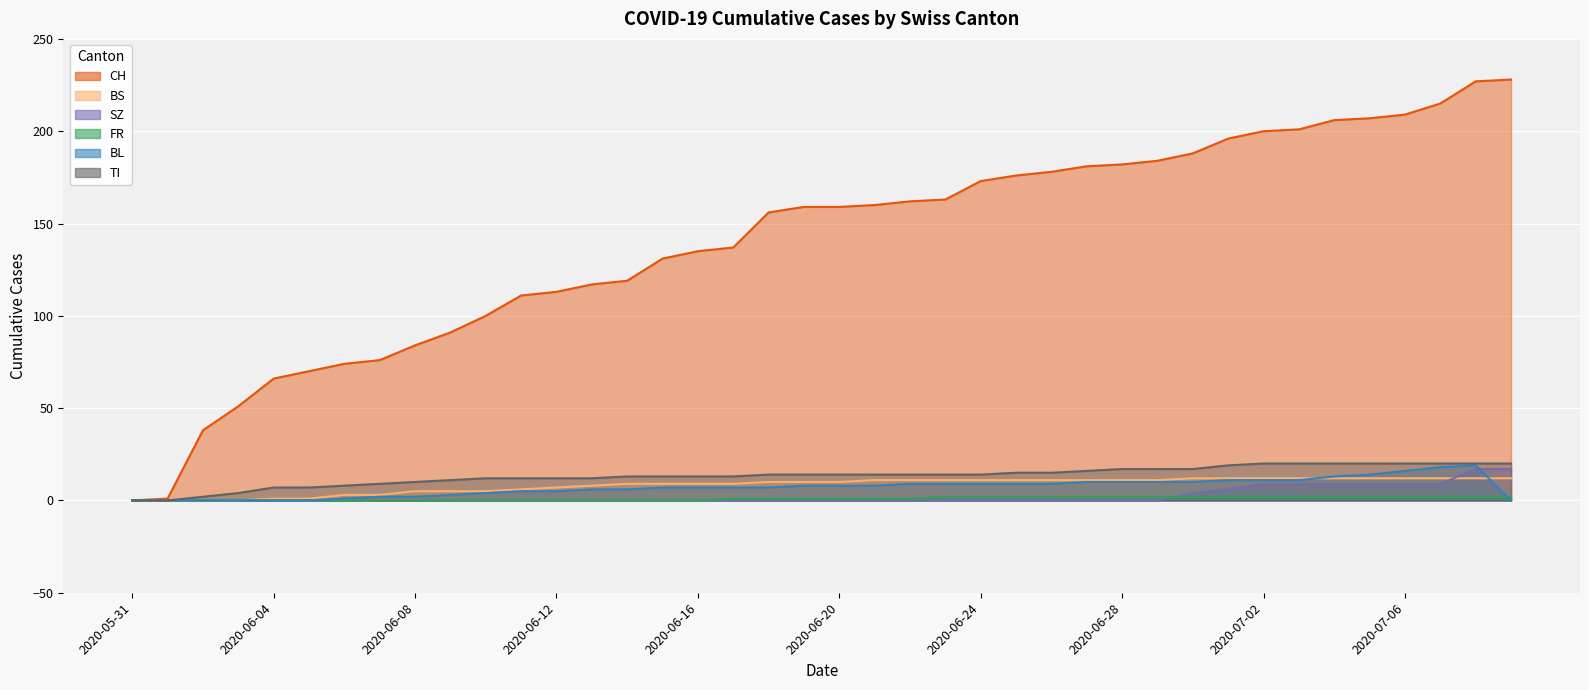

What is the difference between the maximum and minimum values in the SZ series?

17